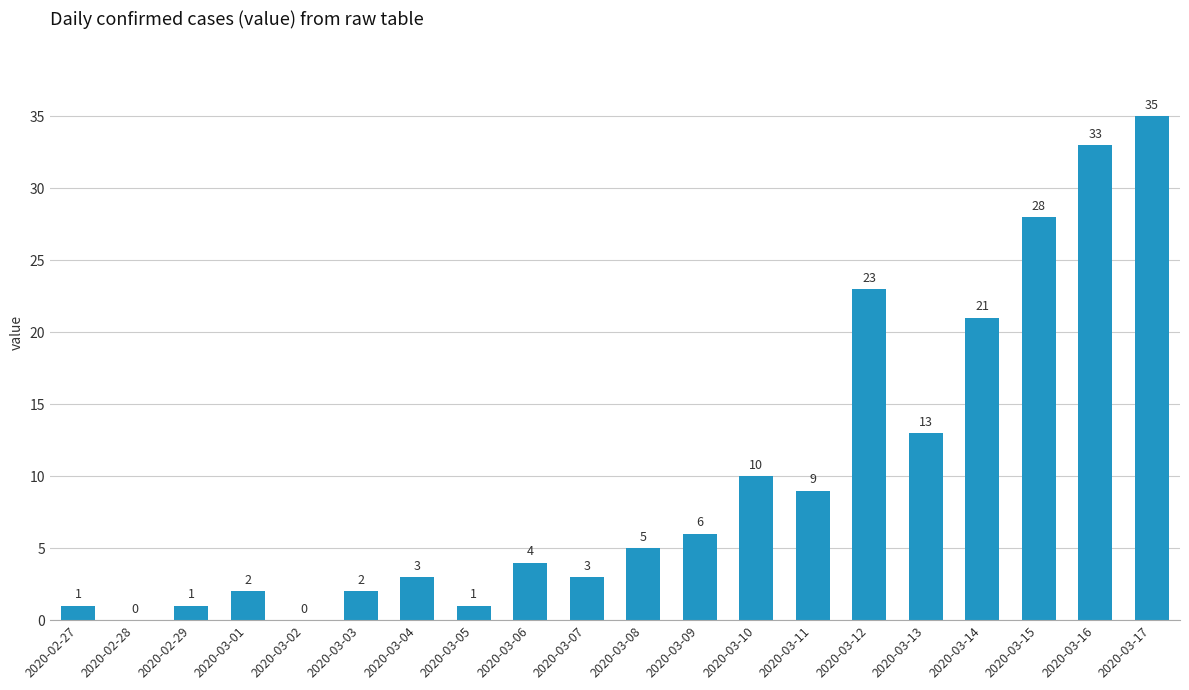

Reading right to left, extract all data points from this chart.

2020-03-17=35	2020-03-16=33	2020-03-15=28	2020-03-14=21	2020-03-13=13	2020-03-12=23	2020-03-11=9	2020-03-10=10	2020-03-09=6	2020-03-08=5	2020-03-07=3	2020-03-06=4	2020-03-05=1	2020-03-04=3	2020-03-03=2	2020-03-02=0	2020-03-01=2	2020-02-29=1	2020-02-28=0	2020-02-27=1